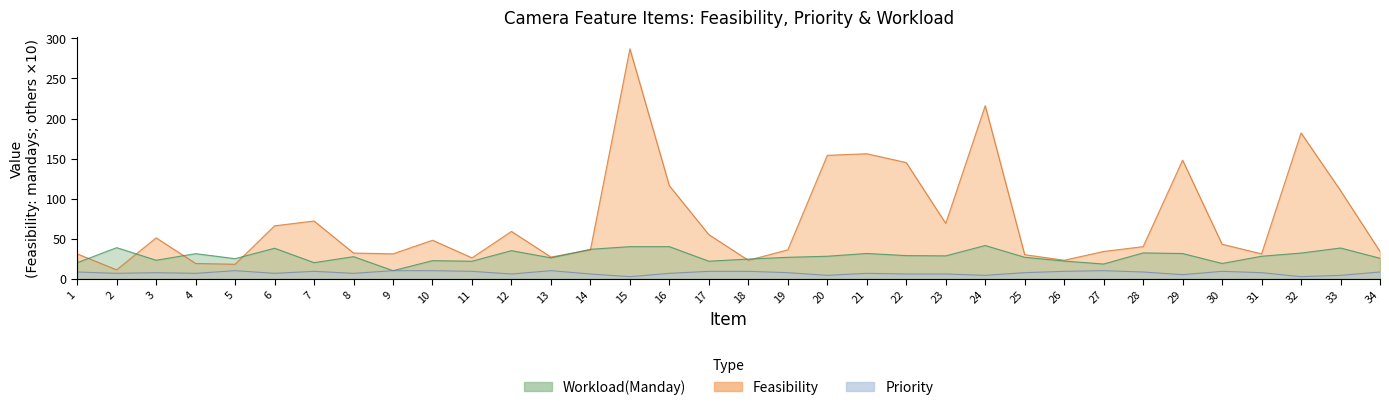

How many times do Workload and Feasibility cross each other?

8